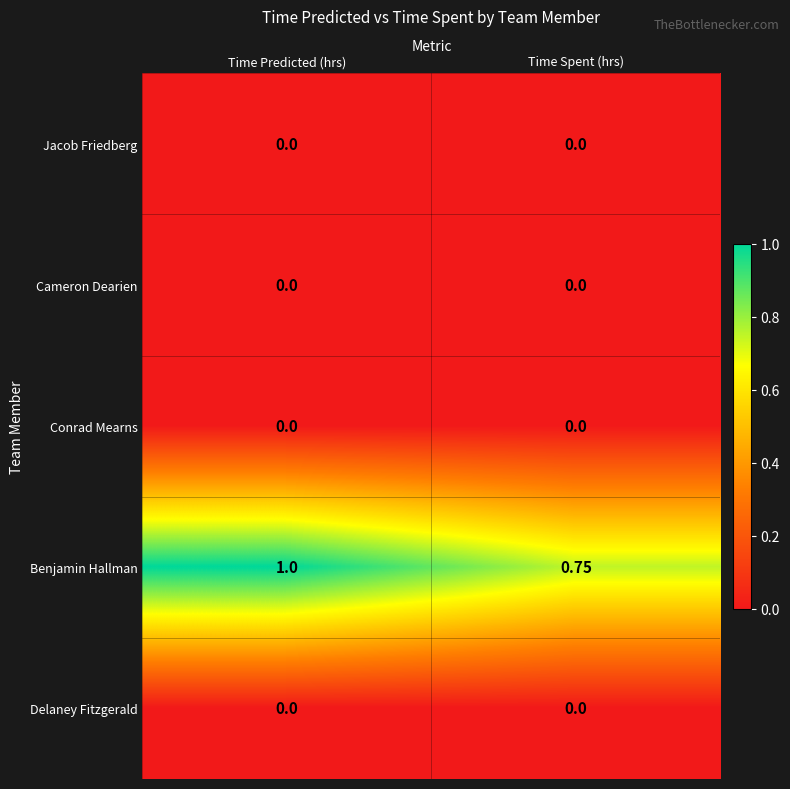

Between Time Predicted (hrs) and Time Spent (hrs), which series saw the biggest shift?

Benjamin Hallman